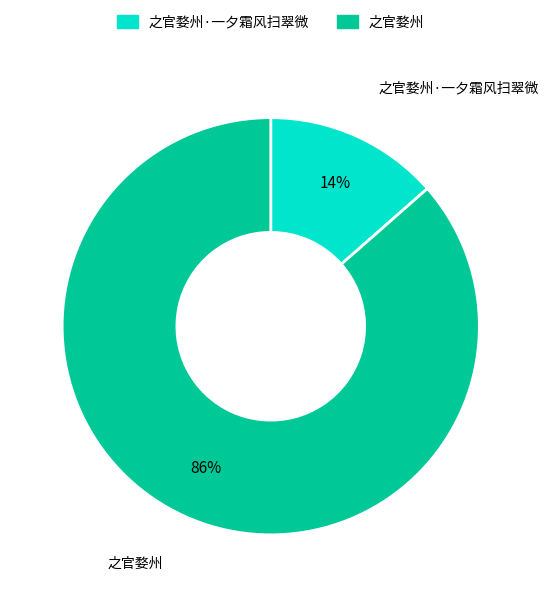

Does any single category account for the majority?

Yes